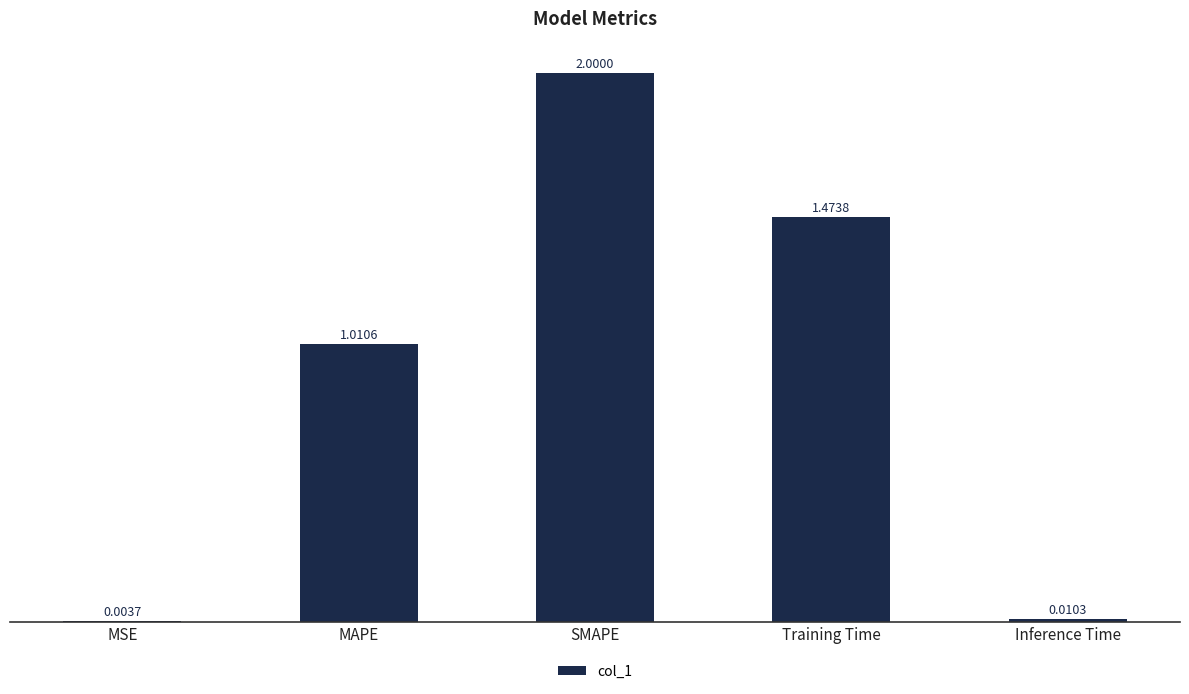

At which category does the chart reach its peak across all series?

SMAPE